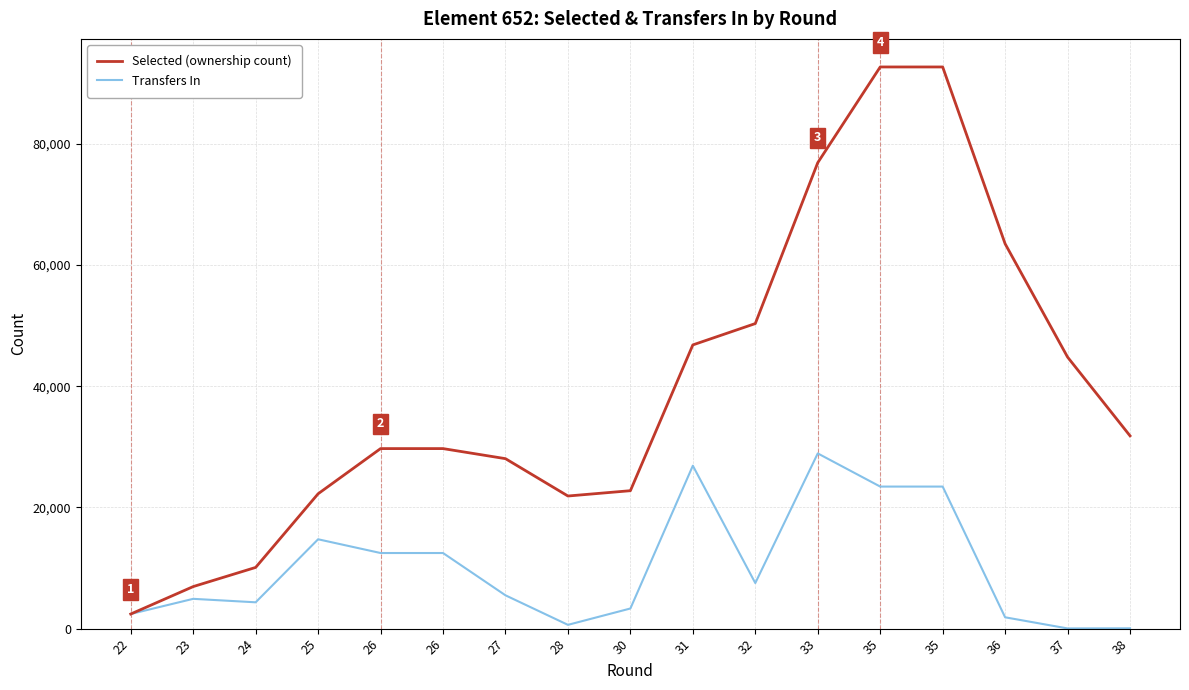

Is it true that Transfers In equals 23433 at 35?

True